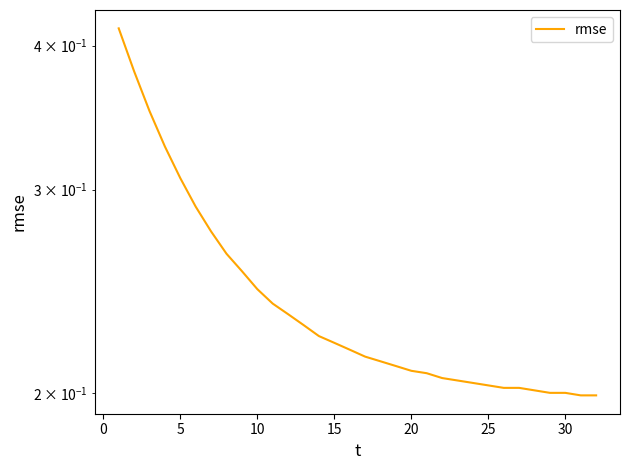

What is the maximum value shown in the chart?

0.4